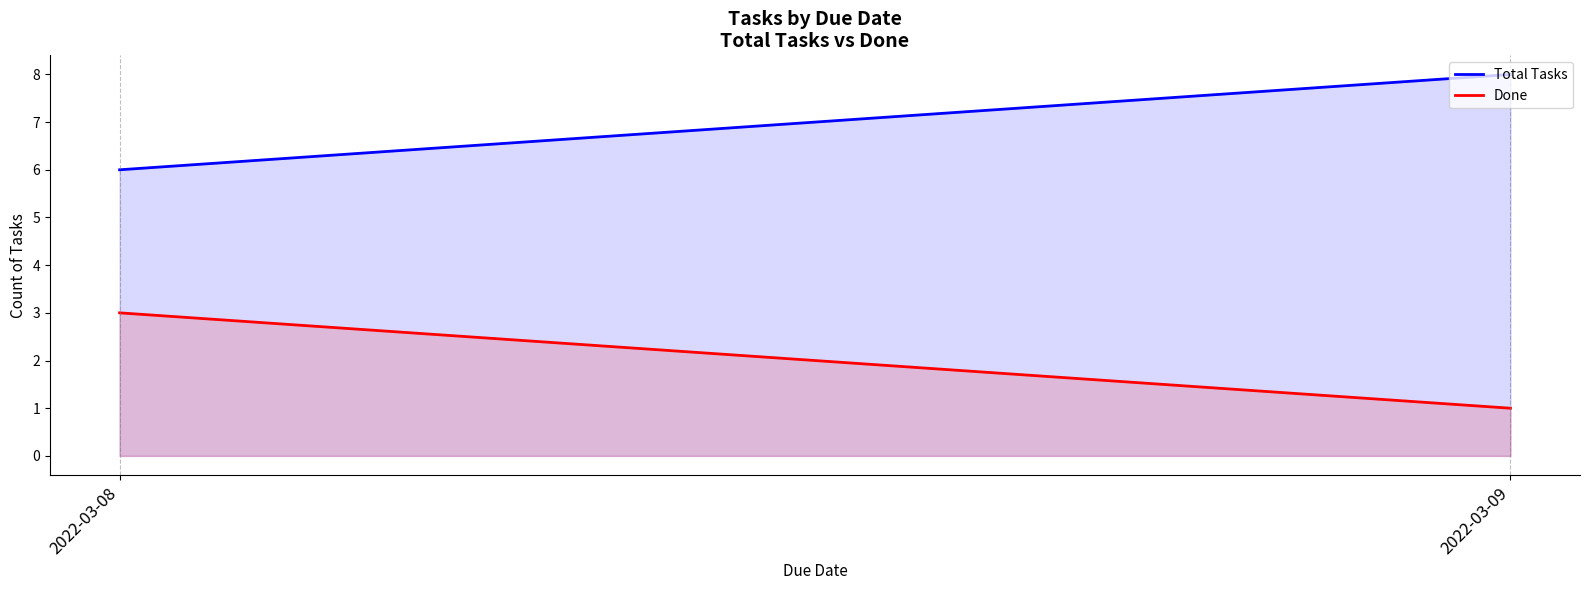

What is the difference between the highest and lowest values at 2022-03-09?

7